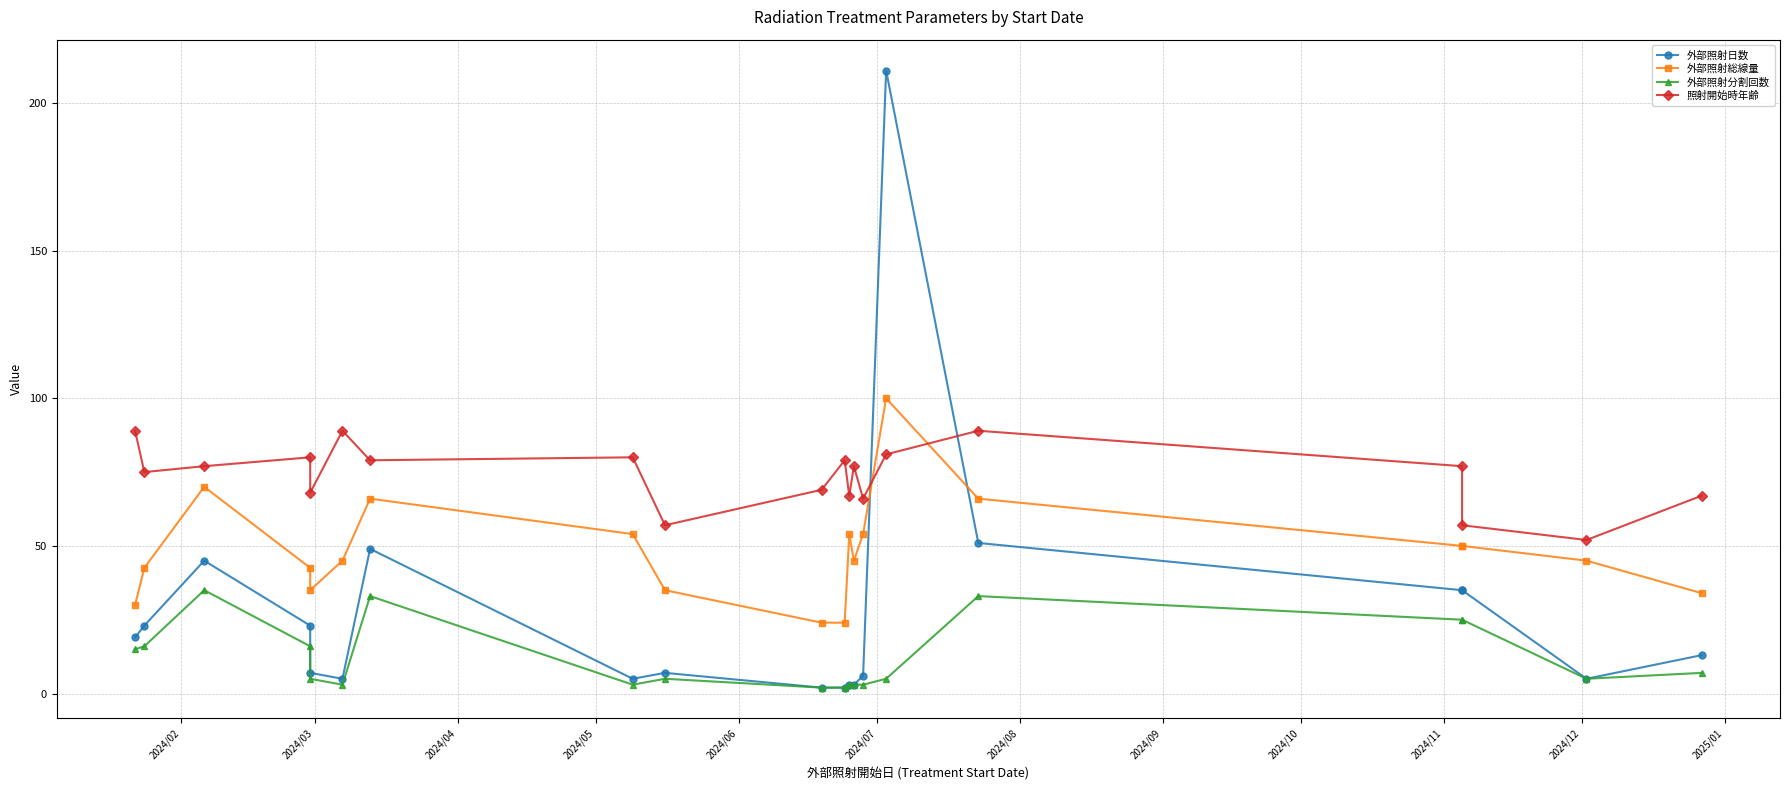

How many series are shown in this chart?

4